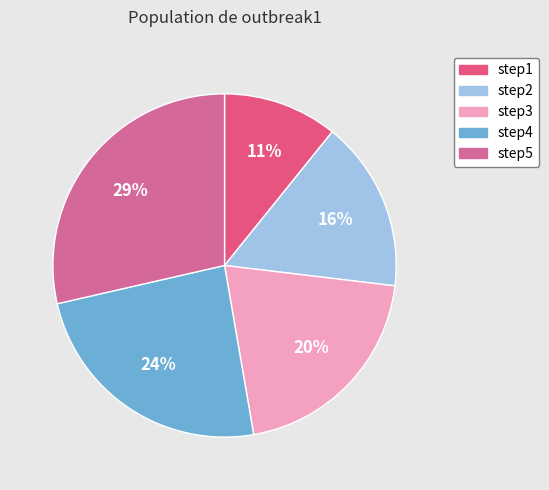

What percentage is the step2 slice, to the nearest percent?

16%